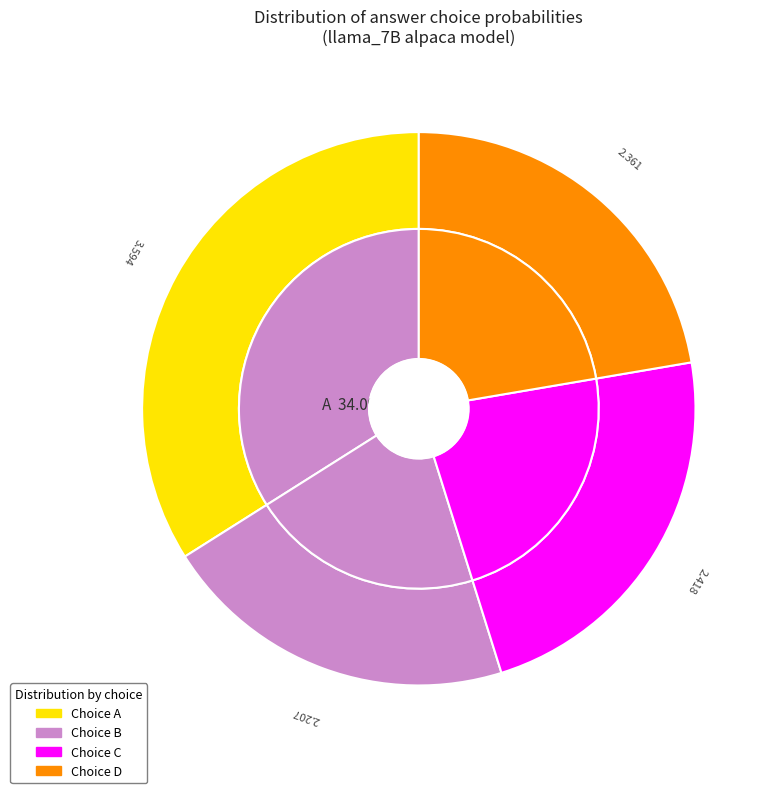

Is there any slice that represents more than half of the pie?

No